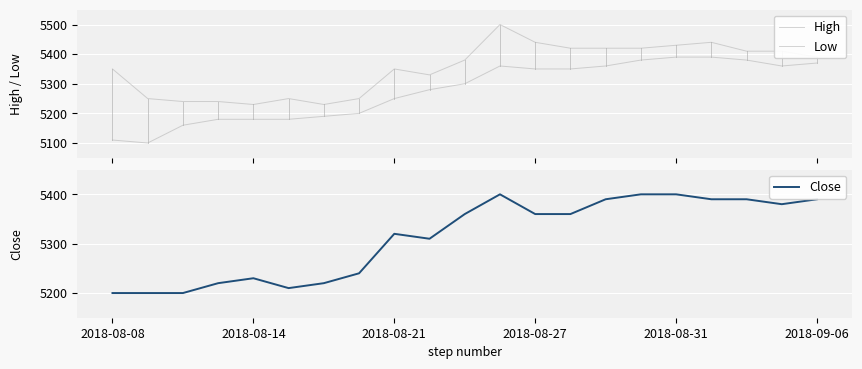

The Close series shows 5390 at 2018-09-06. True or false?

True